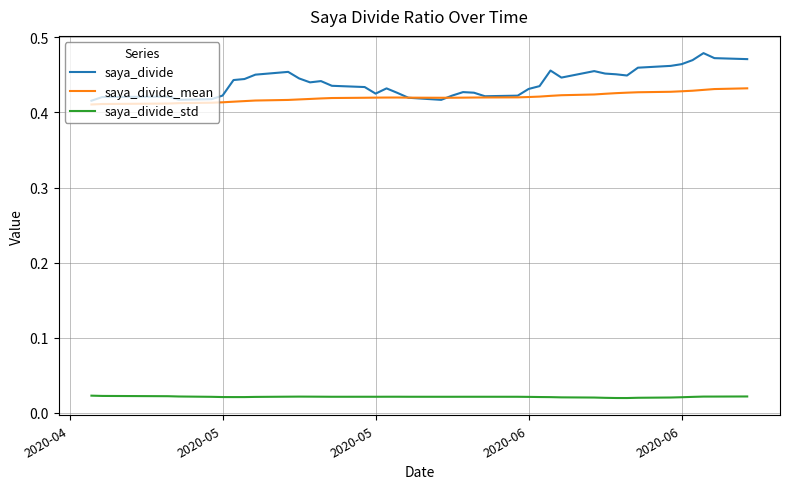

Is it true that saya_divide_mean equals 0.7 at 36?

False